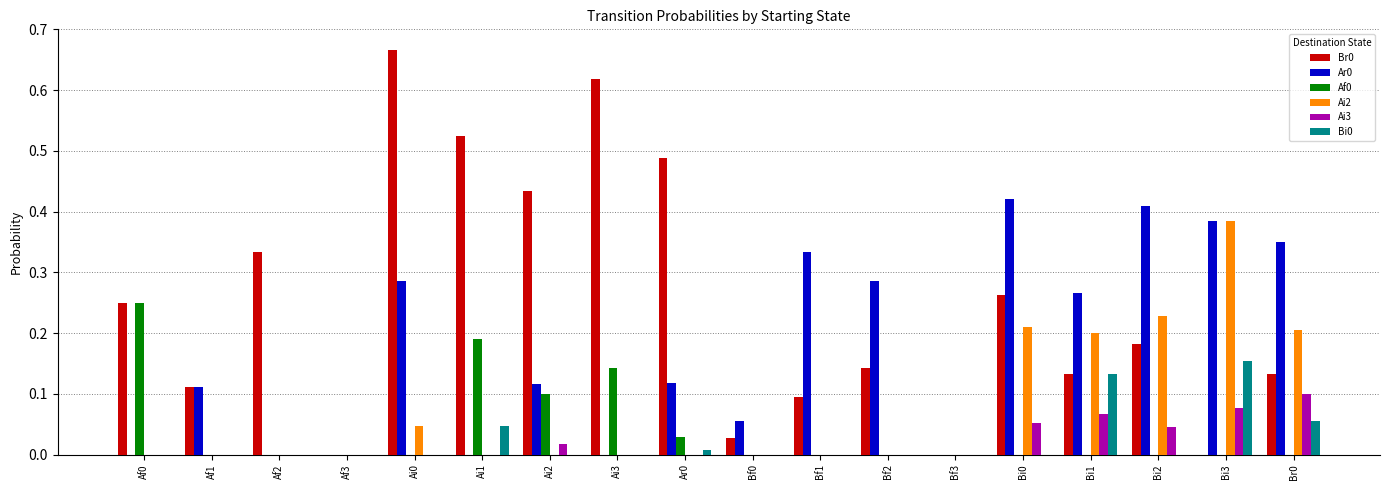

Is the value of Ai3 at Bi0 greater than the value of Ai2 at Ai3?

Yes